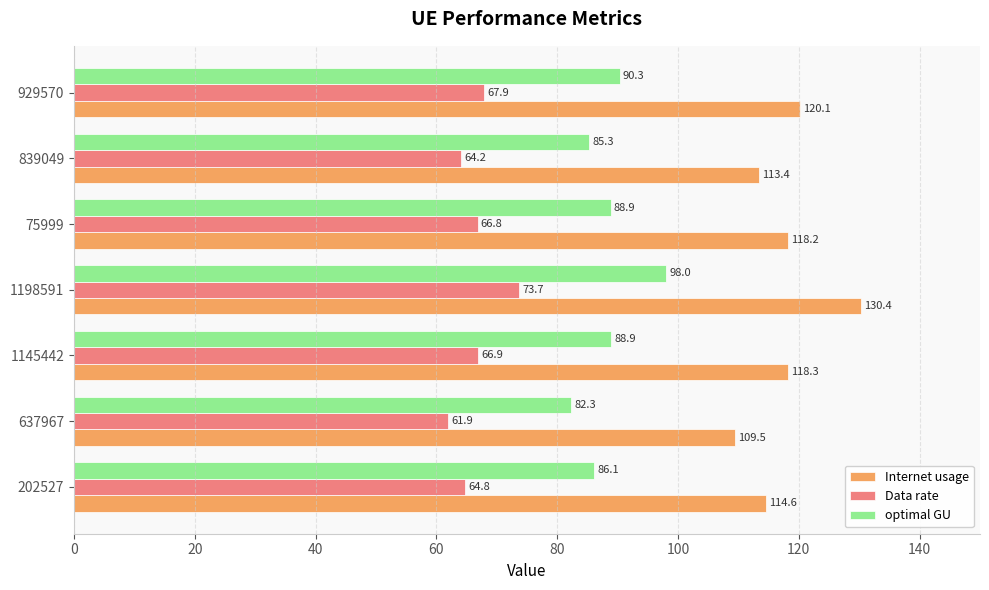

How many values in the optimal GU series exceed 88?

4